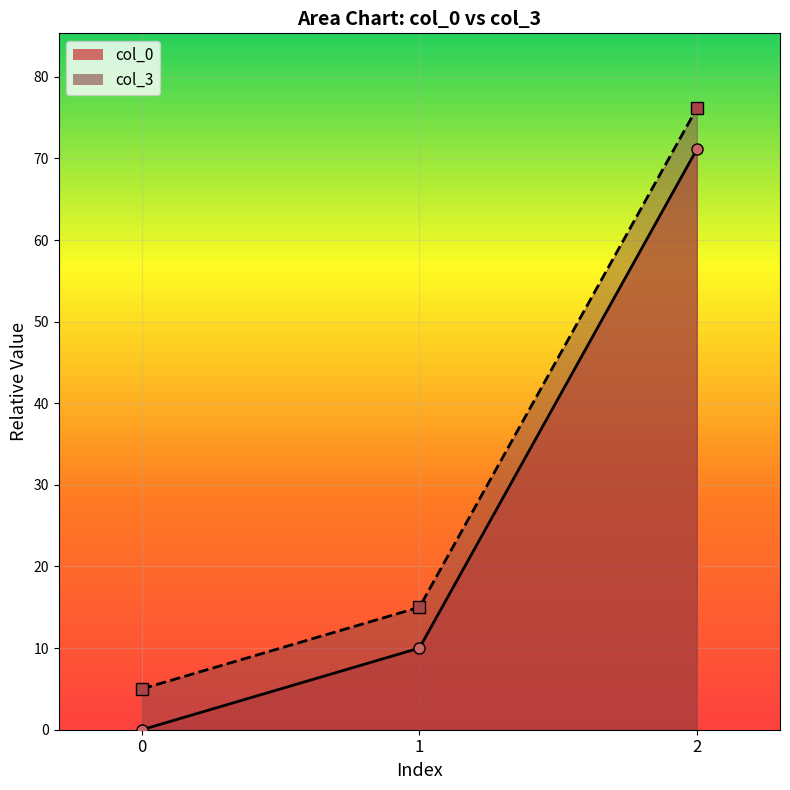

Is the value of col_3 at 1 greater than the value of col_0 at 2?

No